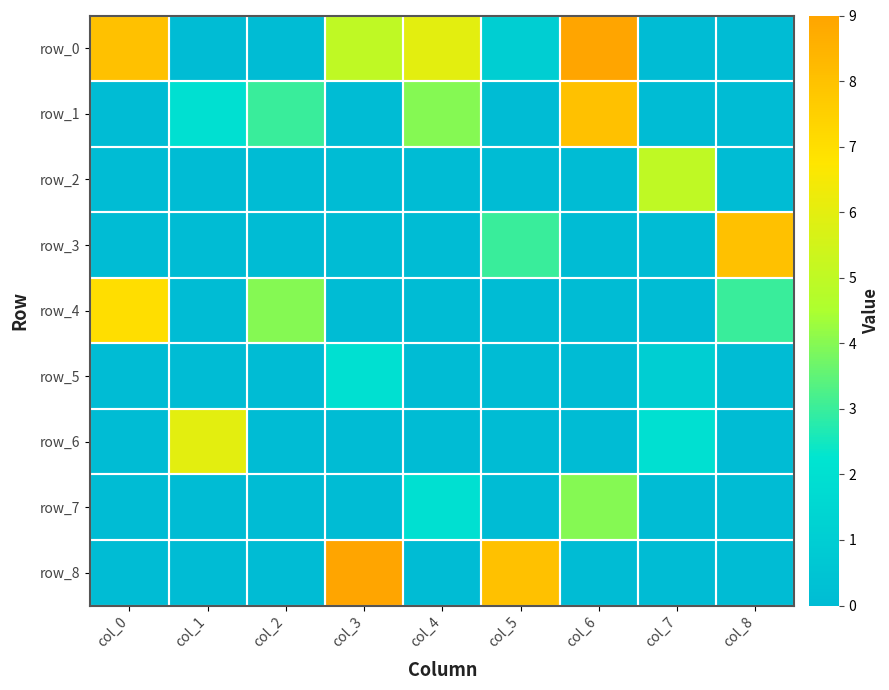

Which label corresponds to the smallest value in the chart?

col_1